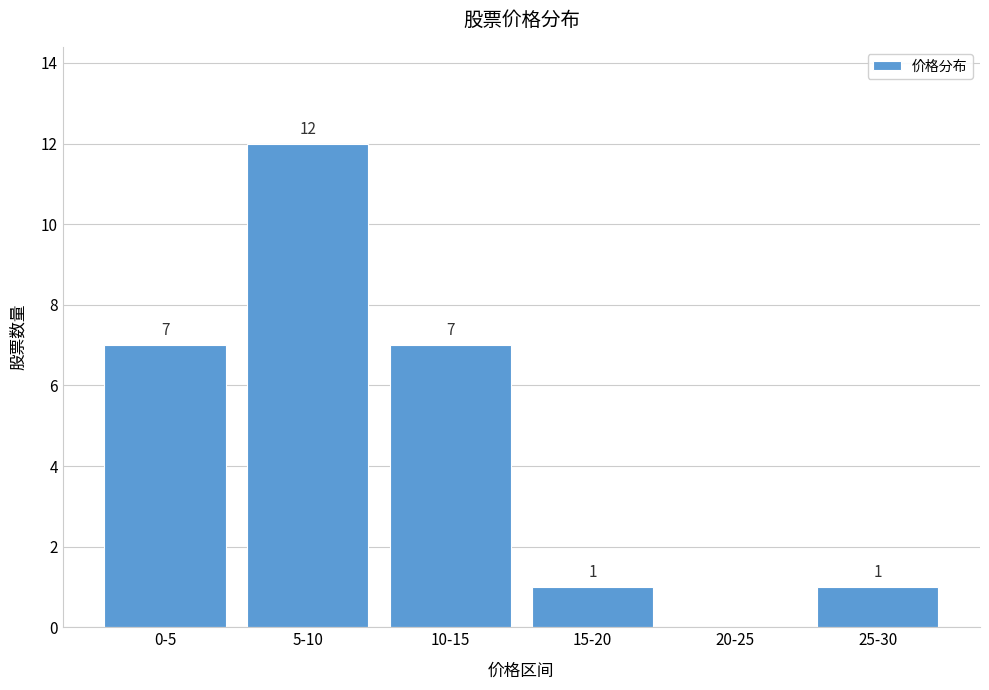

Reading left to right, extract all data points from this chart.

0-5=7	5-10=12	10-15=7	15-20=1	20-25=0	25-30=1